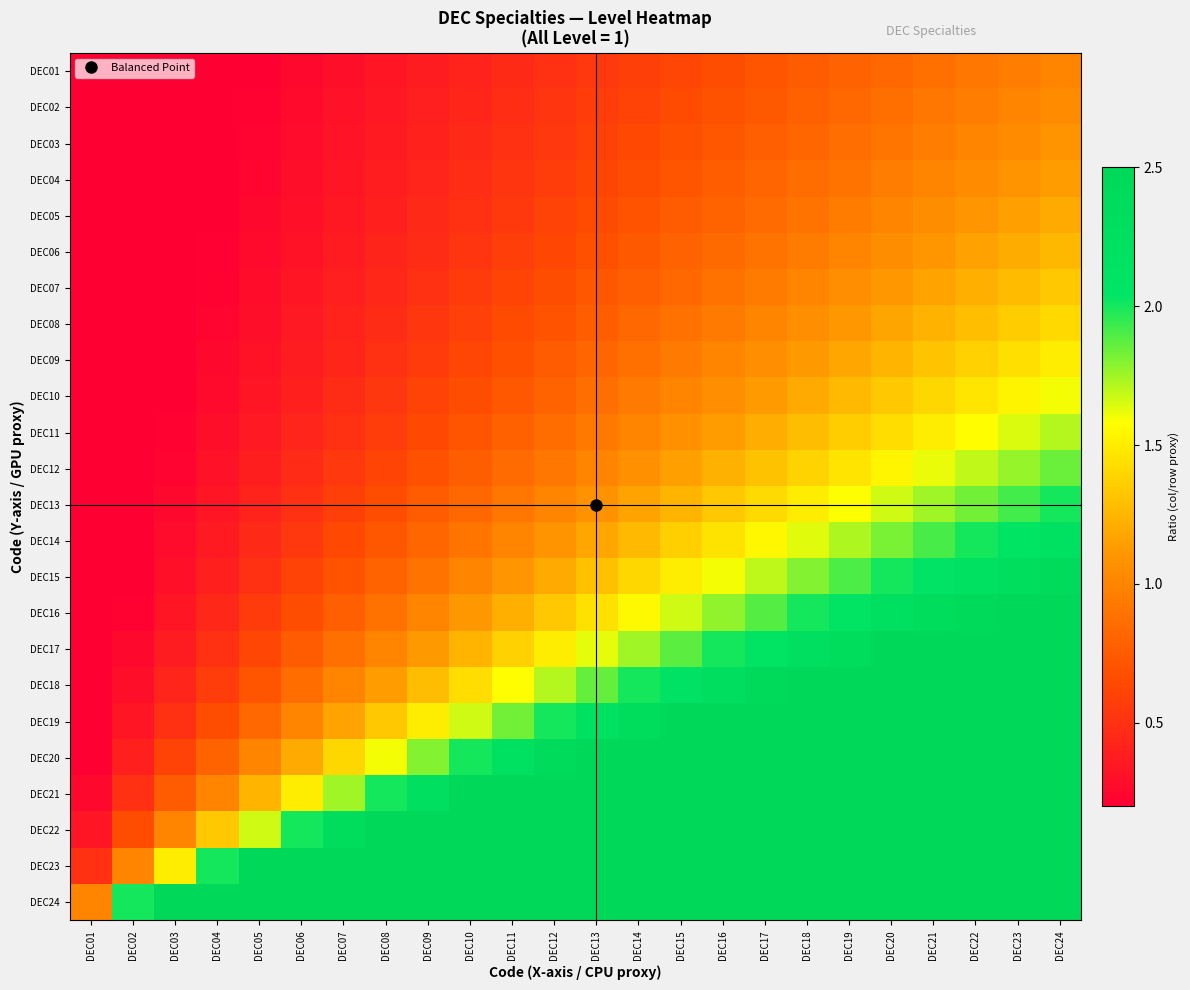

At DEC01, list the series in order from smallest to largest.

DEC01, DEC02, DEC03, DEC04, DEC05, DEC06, DEC07, DEC08, DEC09, DEC10, DEC11, DEC12, DEC13, DEC14, DEC15, DEC16, DEC17, DEC18, DEC19, DEC20, DEC21, DEC22, DEC23, DEC24